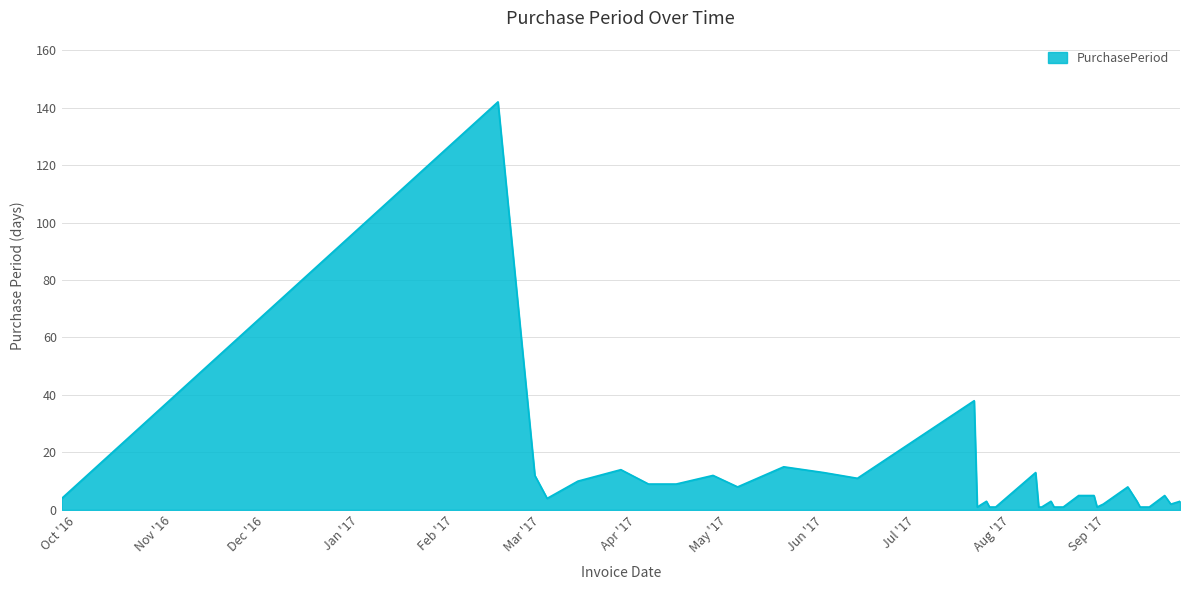

What is the difference between the maximum and minimum values?

141